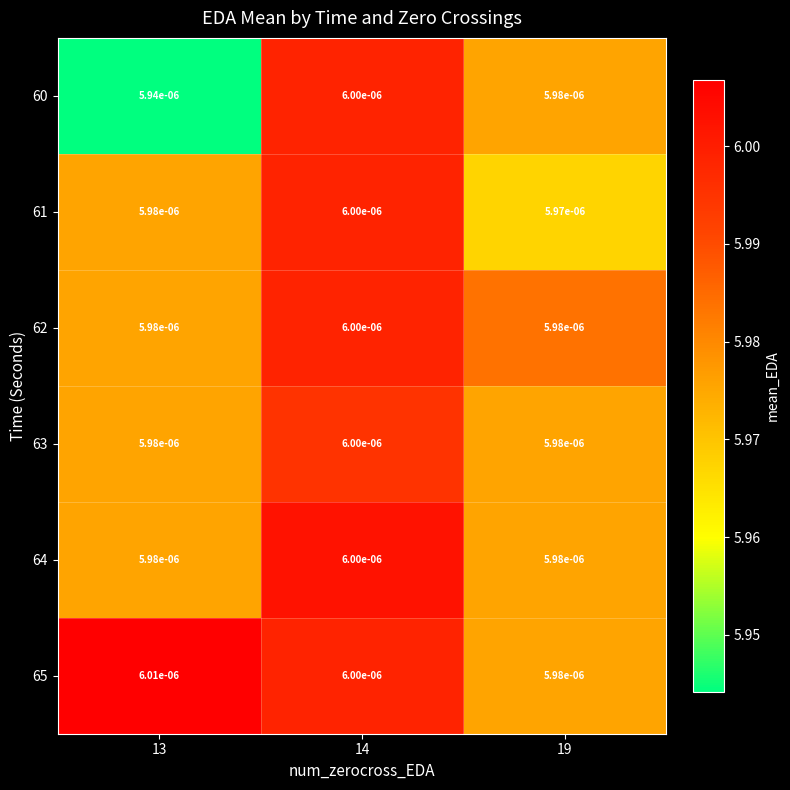

Is the value of 65 at 14 greater than the value of 62 at 13?

Yes